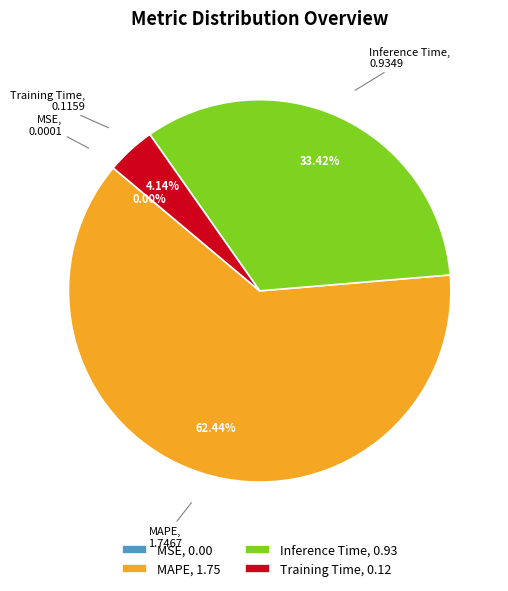

Which slice is the largest?

MAPE